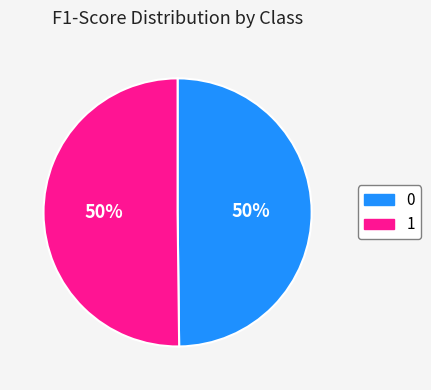

Do 0 and 1 together represent more than half of the pie?

Yes